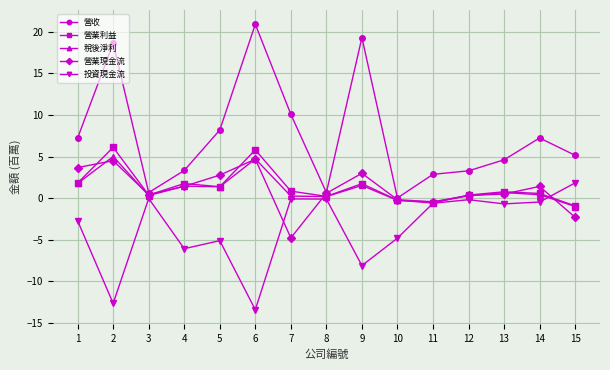

How many negative values does the 稅後淨利 series have?

3